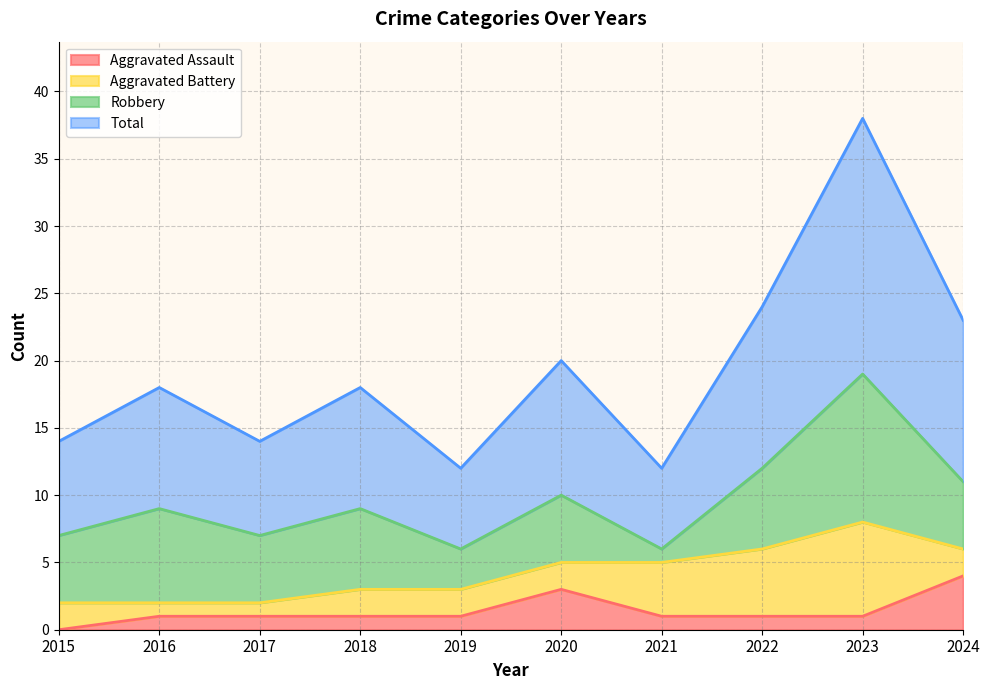

Which category has the lowest value in the Aggravated Assault series?

2015